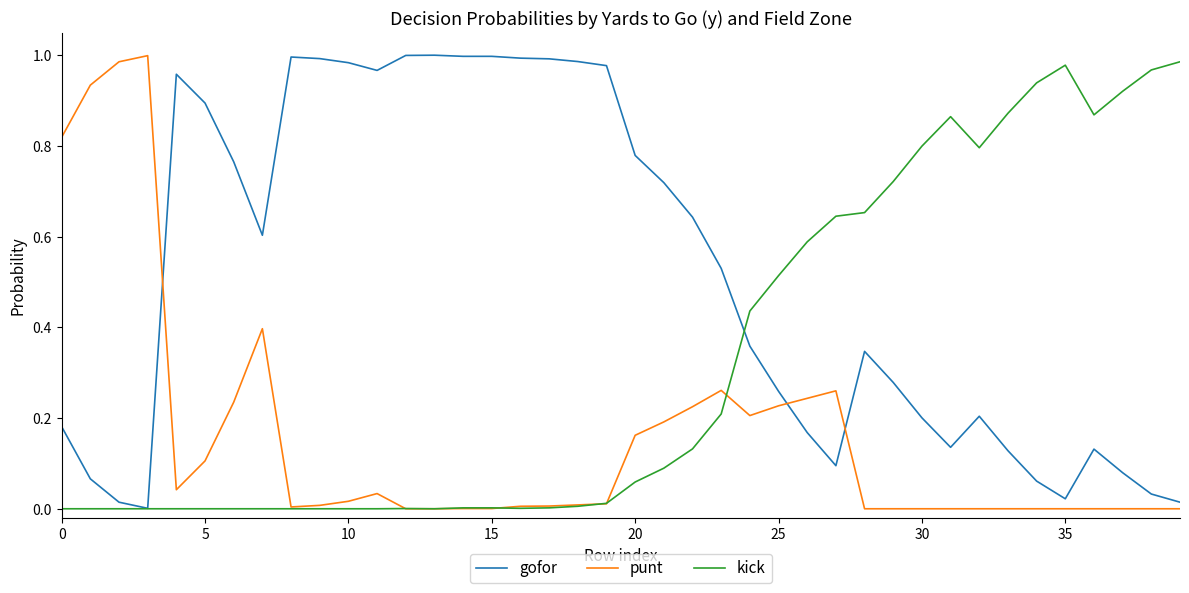

Which series has the largest total across all categories?

gofor